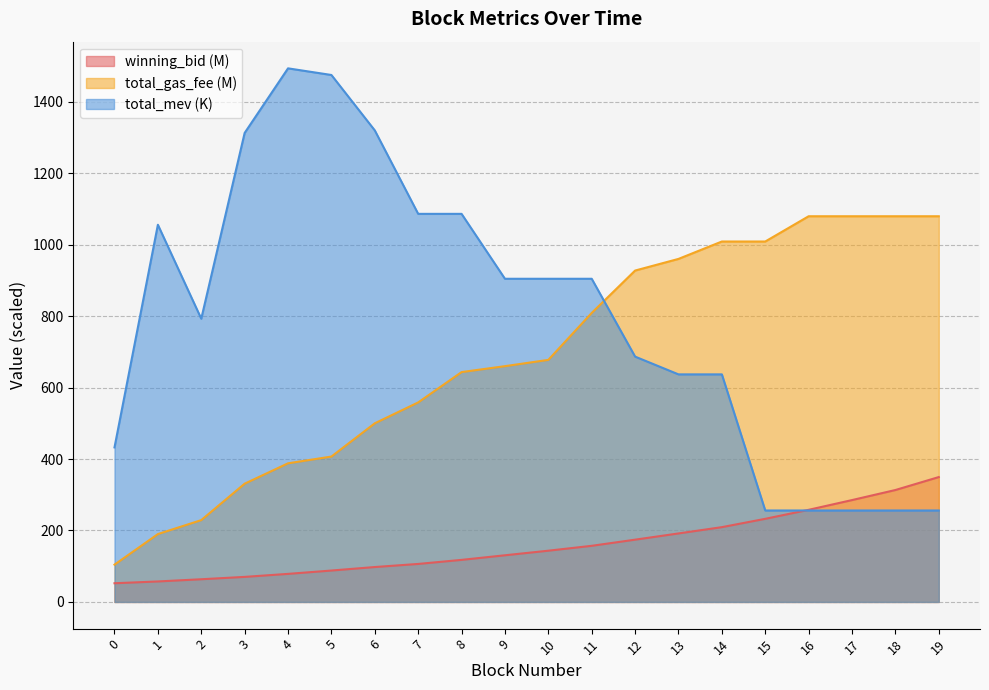

At which label does winning_bid first exceed 143?

10